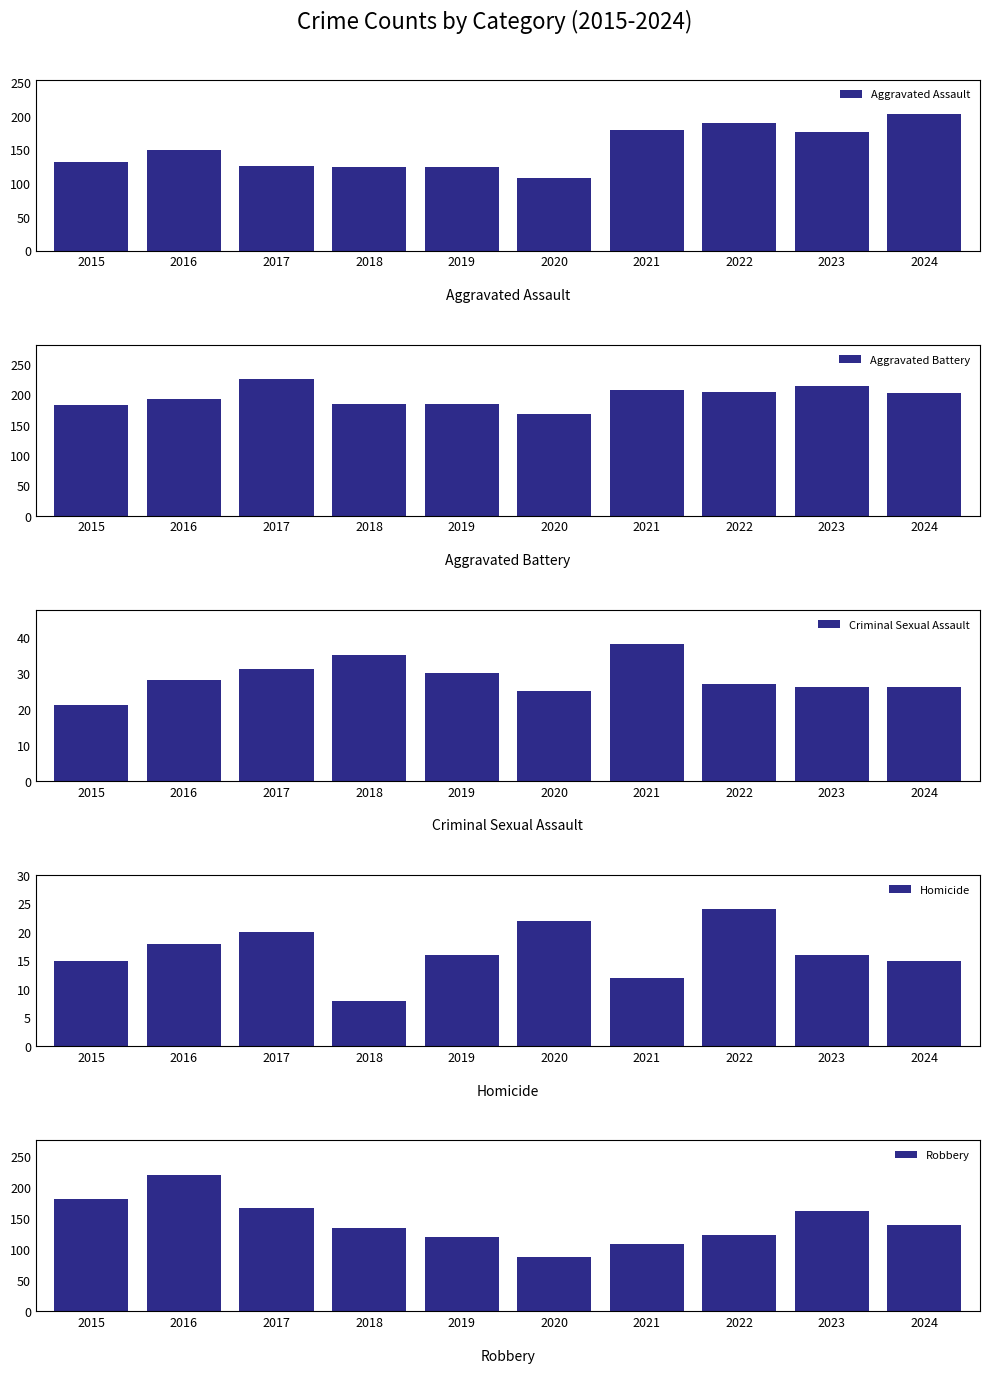

Where is Homicide nearest to the value 16?

2019